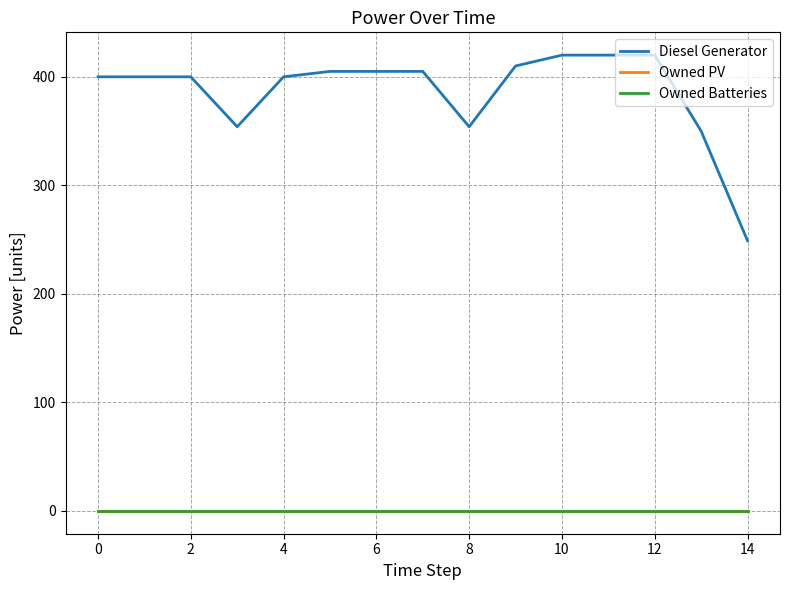

True or false: Owned PV and Diesel Generator intersect in this chart.

False